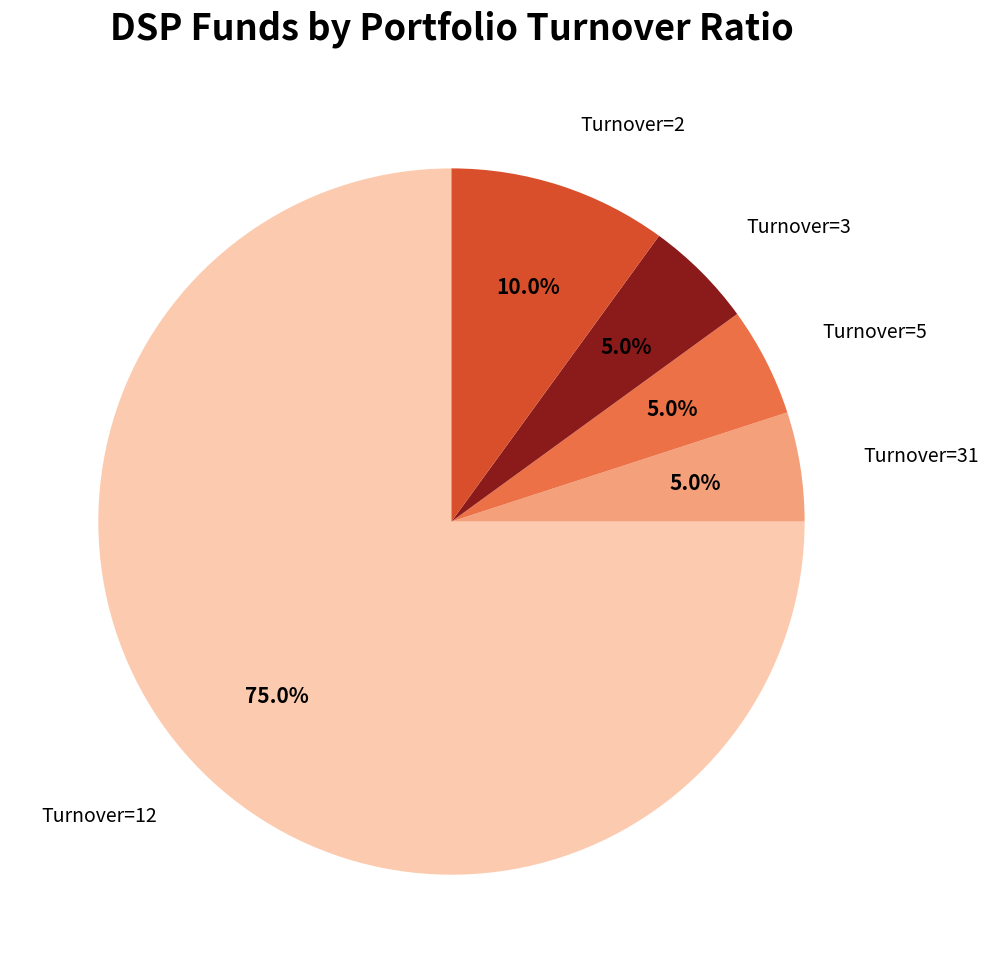

Does any single category account for the majority?

Yes